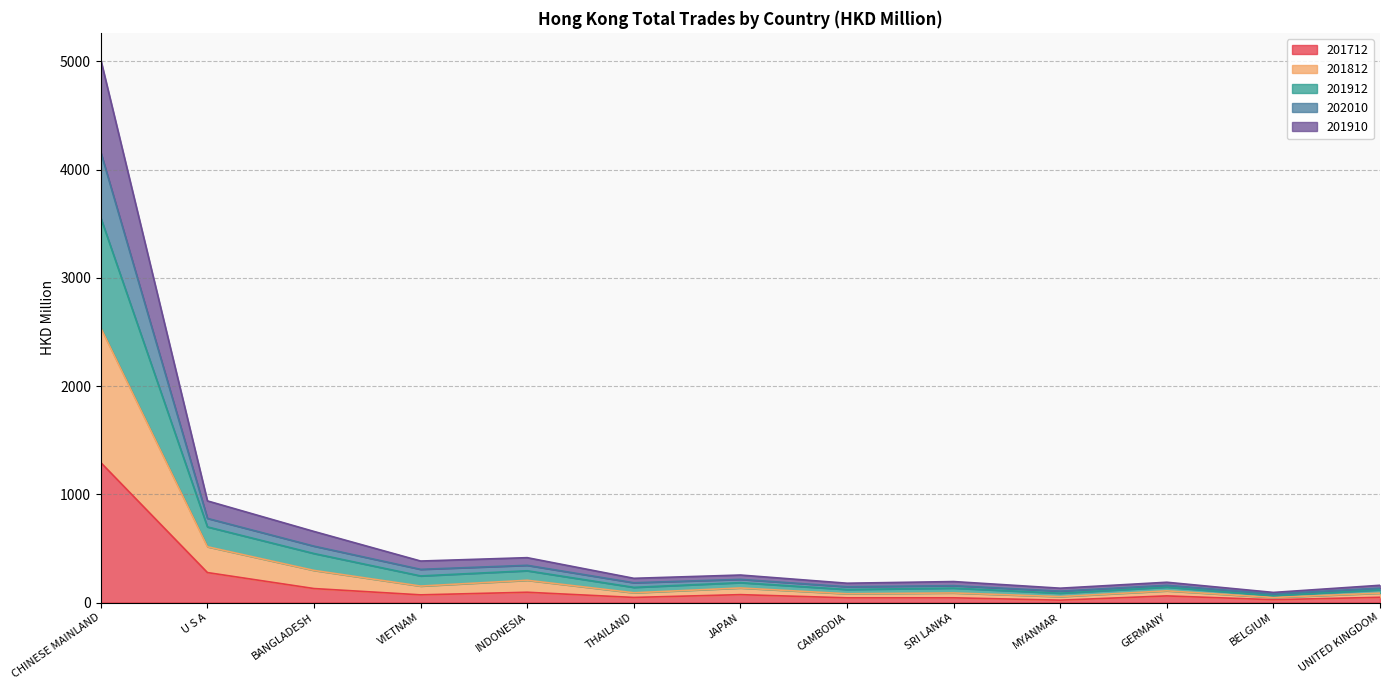

At which category is the sum across all series the highest?

CHINESE MAINLAND